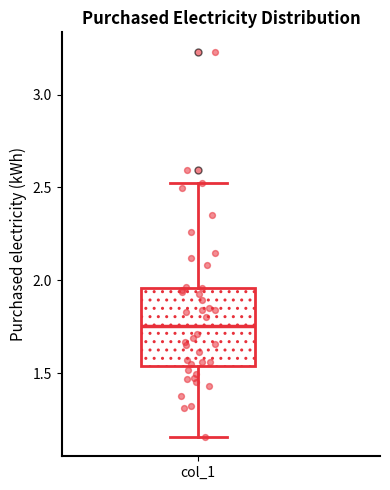

Read this box plot against the y-axis: the position of the median line, the range covered by the box, and the ends of both whiskers. The values are not printed on the chart, so give them approximately, as read against the axis.

median 1.75, box 1.55 to 1.95, whiskers 1.15 to 2.50